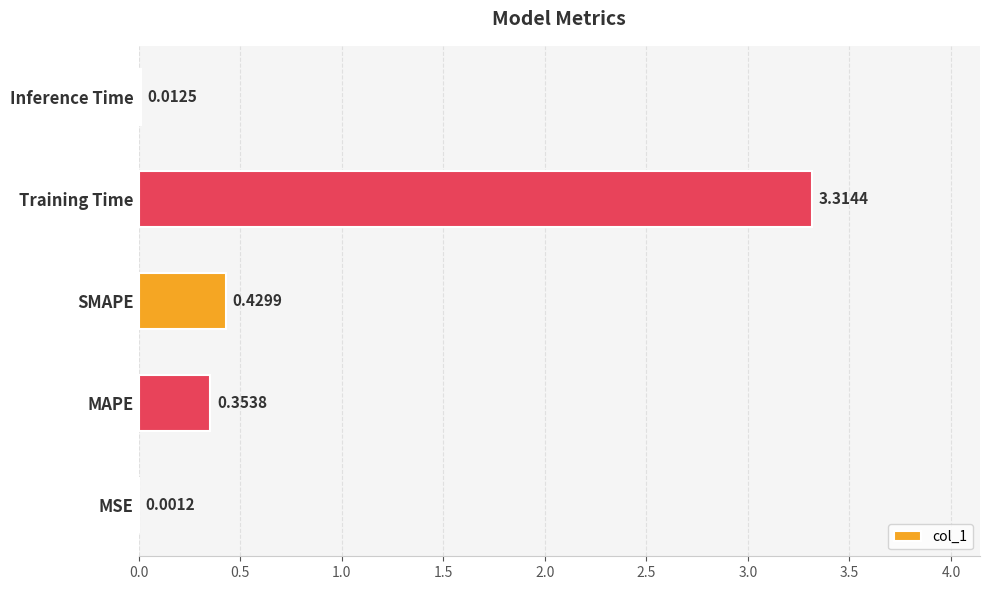

Which has a higher value, MSE or SMAPE?

SMAPE